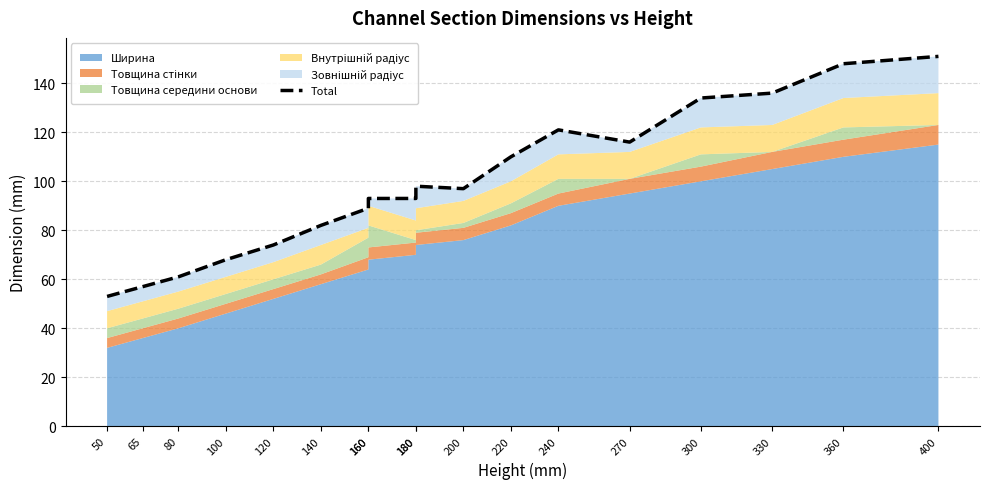

Which category has the highest value across all series?

400